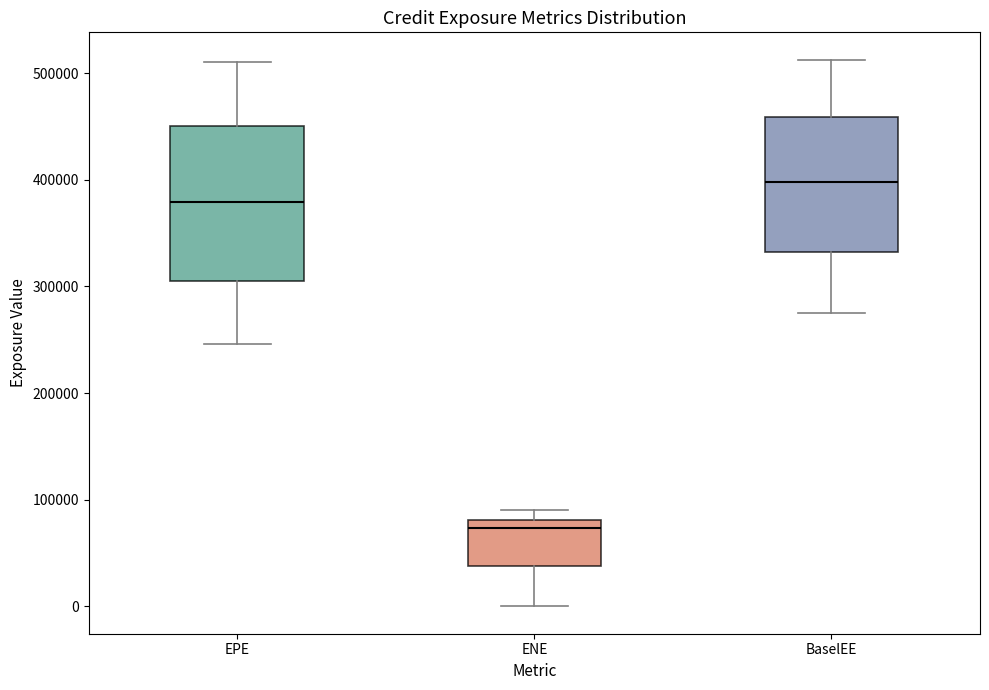

Which box is the tallest, from its lower edge to its upper edge?

EPE